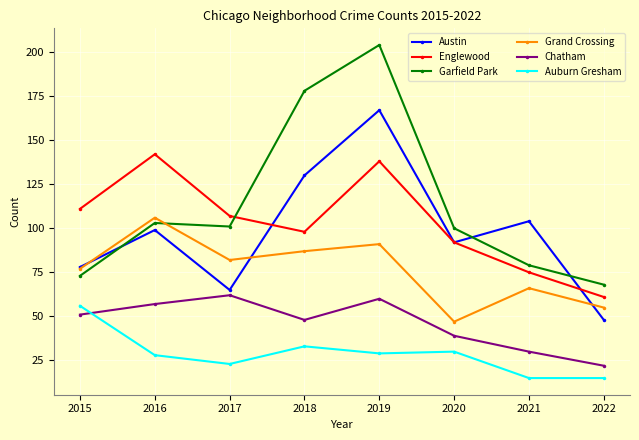

Which series has the largest range (max minus min)?

Garfield Park